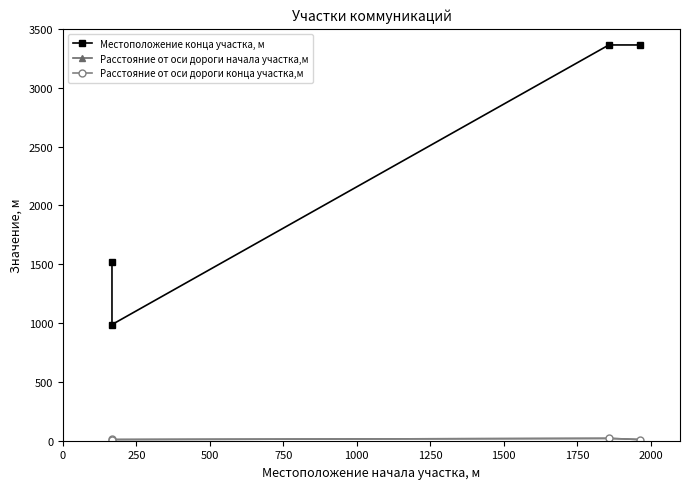

What is the greatest value displayed?

3363